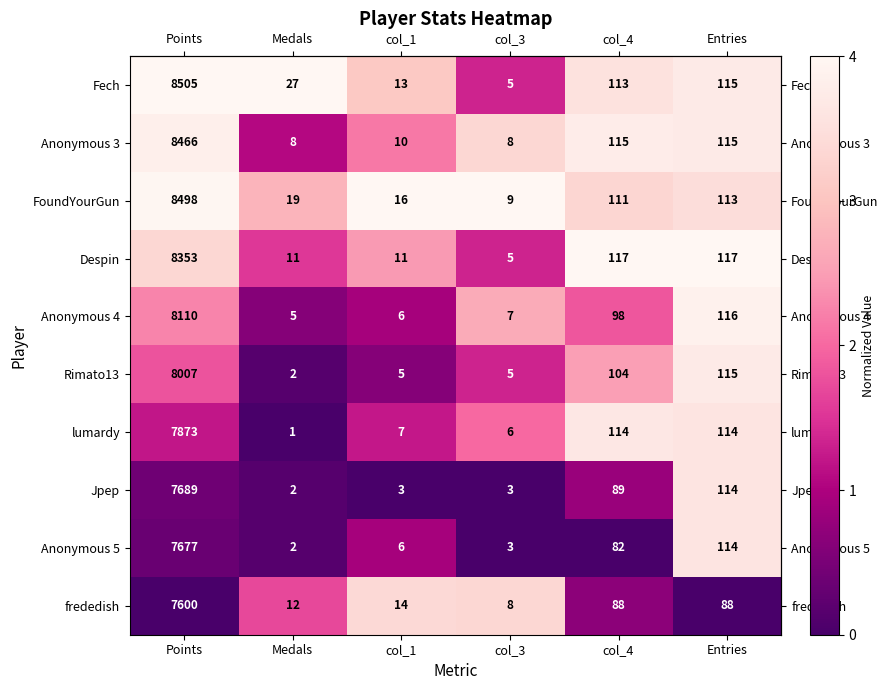

What is the maximum value shown in the chart?

8505